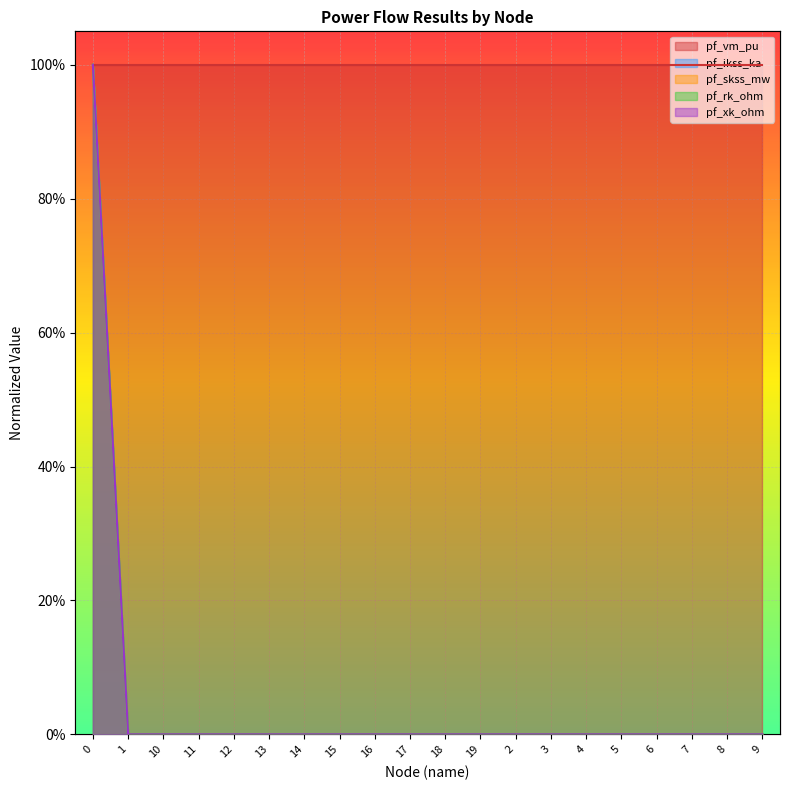

How many data points does each series have?

20